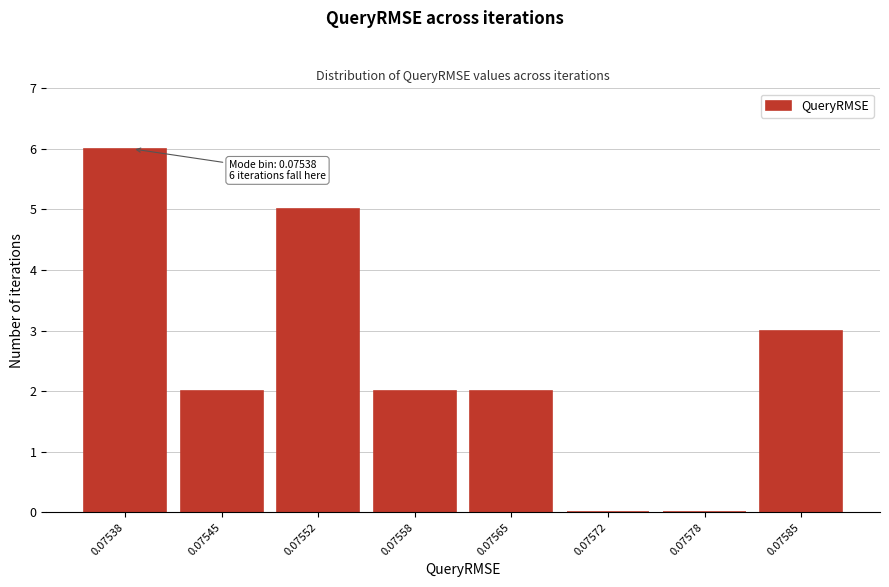

Reading left to right, transcribe all the data shown in this chart.

0.07538=6	0.07545=2	0.07552=5	0.07558=2	0.07565=2	0.07572=0	0.07578=0	0.07585=3